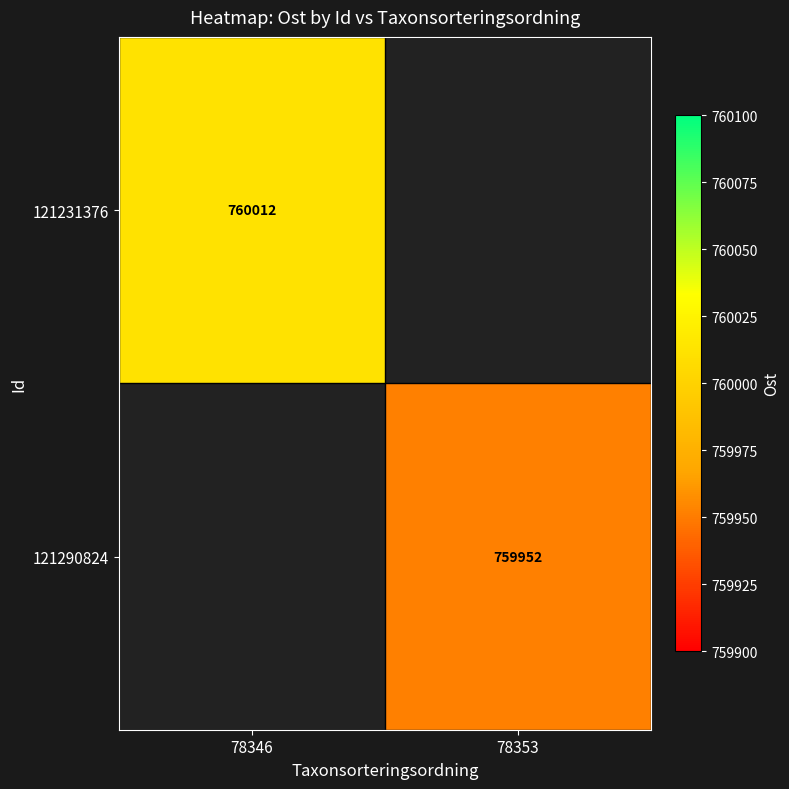

At 78346, list the series in order from largest to smallest.

121231376, 121290824